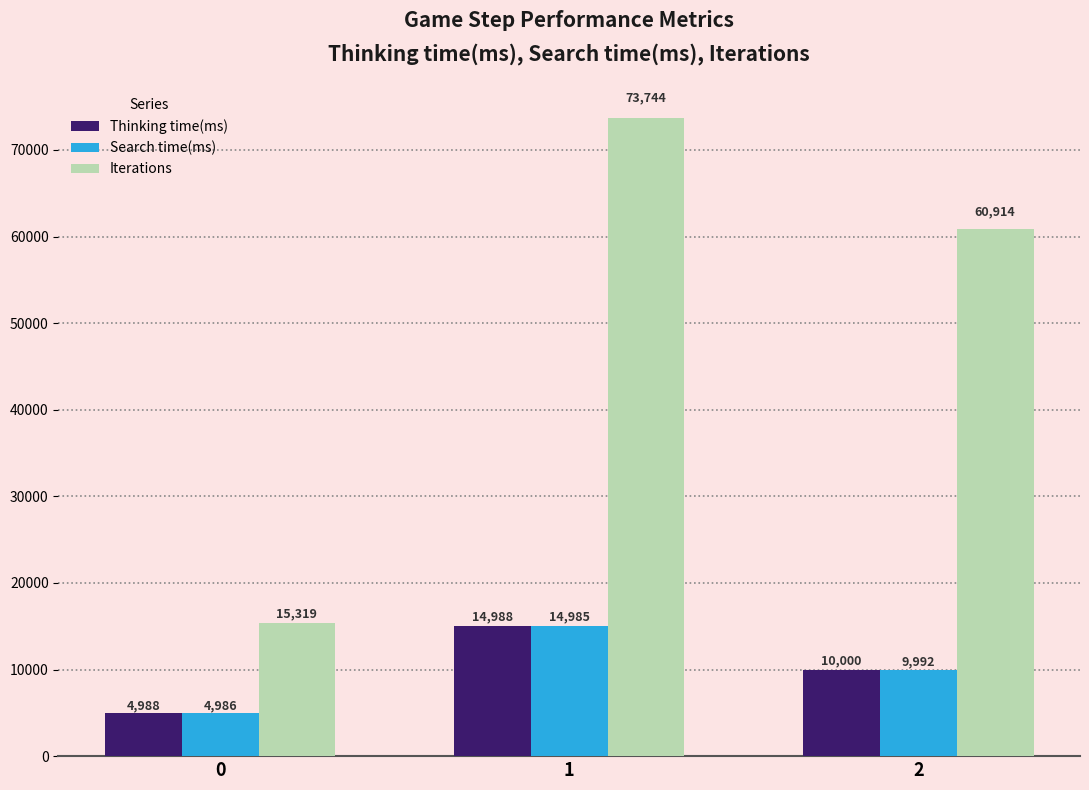

Reading left to right, transcribe all the data shown in this chart.

Thinking time(ms): 0=4988	1=14988	2=10000
Search time(ms): 0=4986	1=14985	2=9992
Iterations: 0=15319	1=73744	2=60914